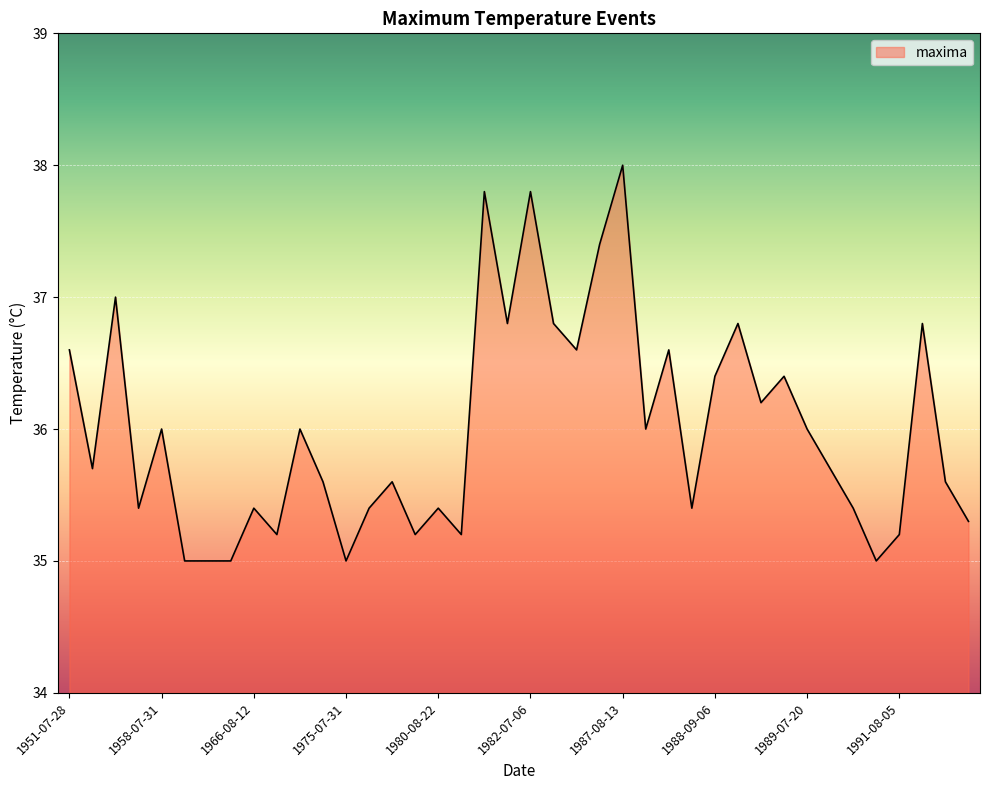

What is the smallest value displayed?

35.0